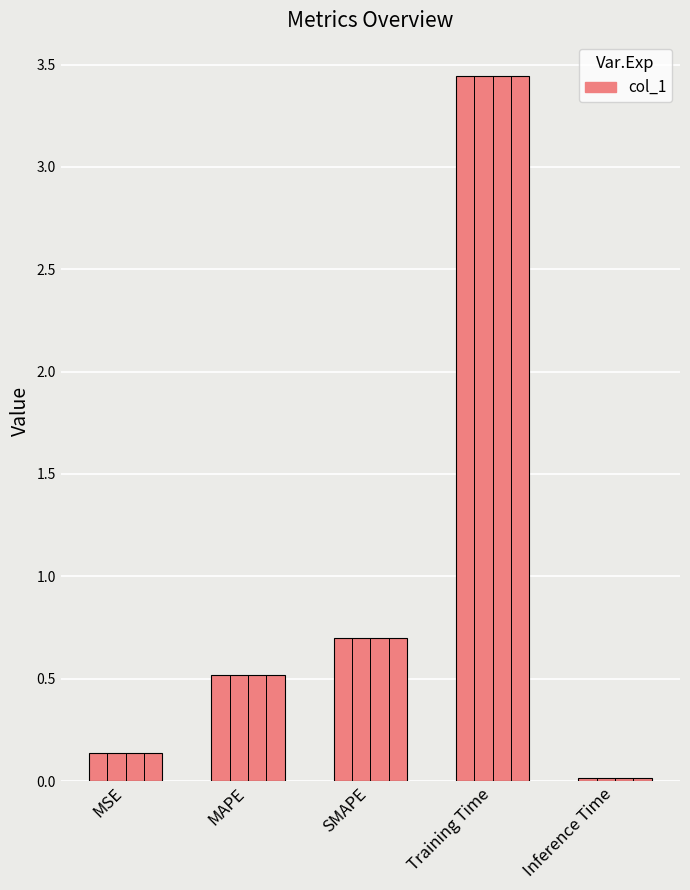

Which label corresponds to the smallest value in the chart?

Inference Time